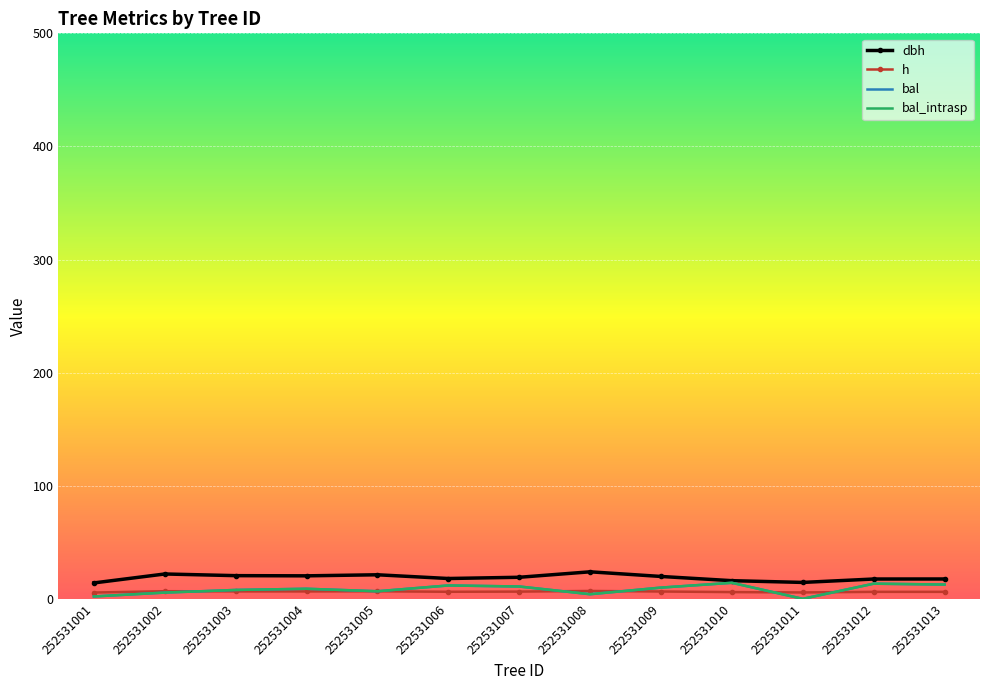

Which series has the largest total across all categories?

dbh